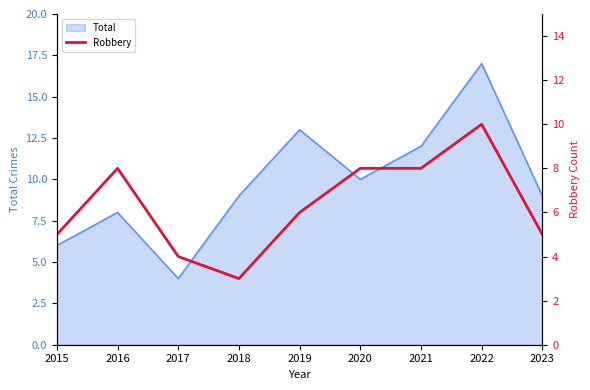

What is the highest value of the Total series?

17